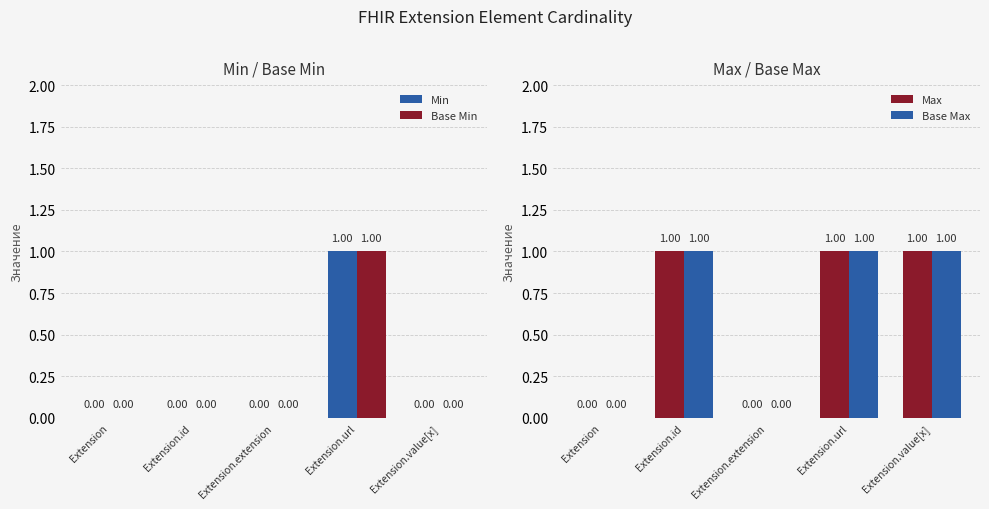

What is the sum of all Base Max values?

3